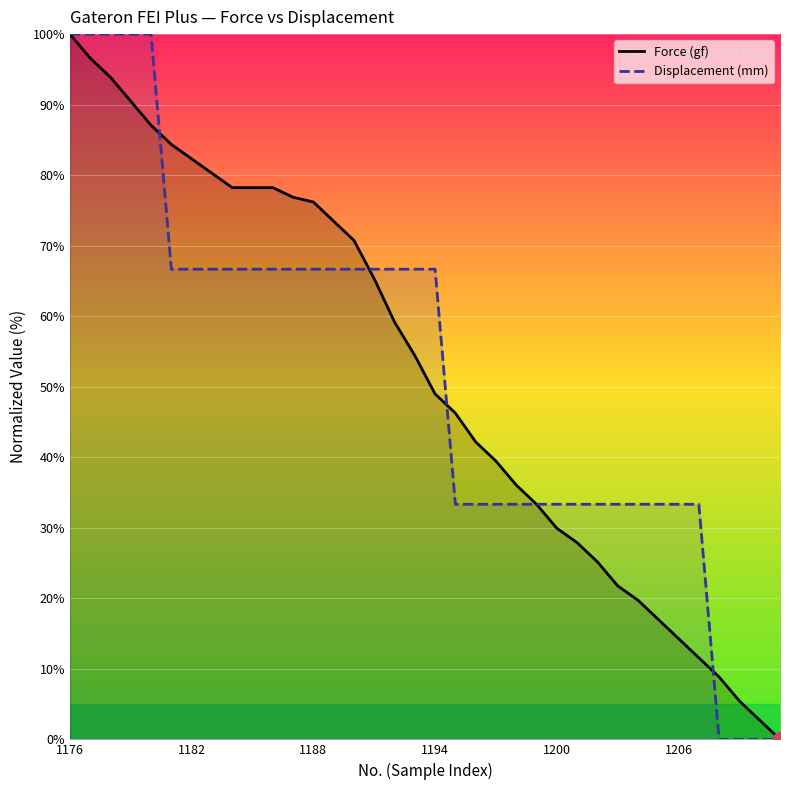

List the series in order of their peak value, highest first.

Force (gf), Displacement (mm)